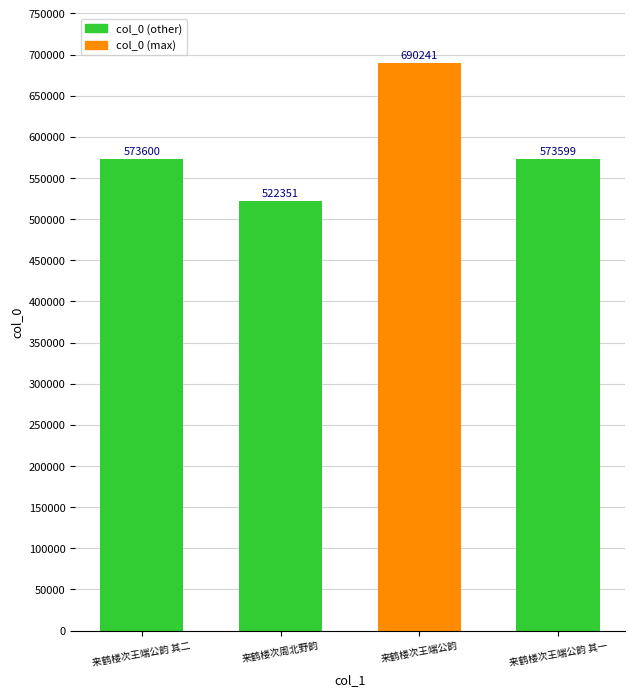

At which category does the chart reach its minimum across all series?

来鹤楼次周北野韵